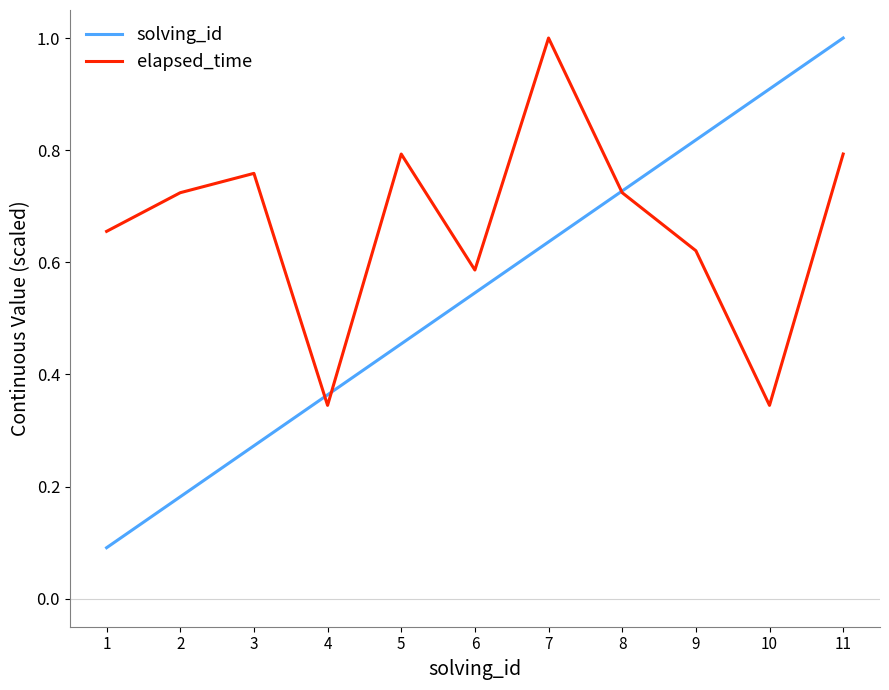

The solving_id series shows 0.2 at 6. True or false?

False